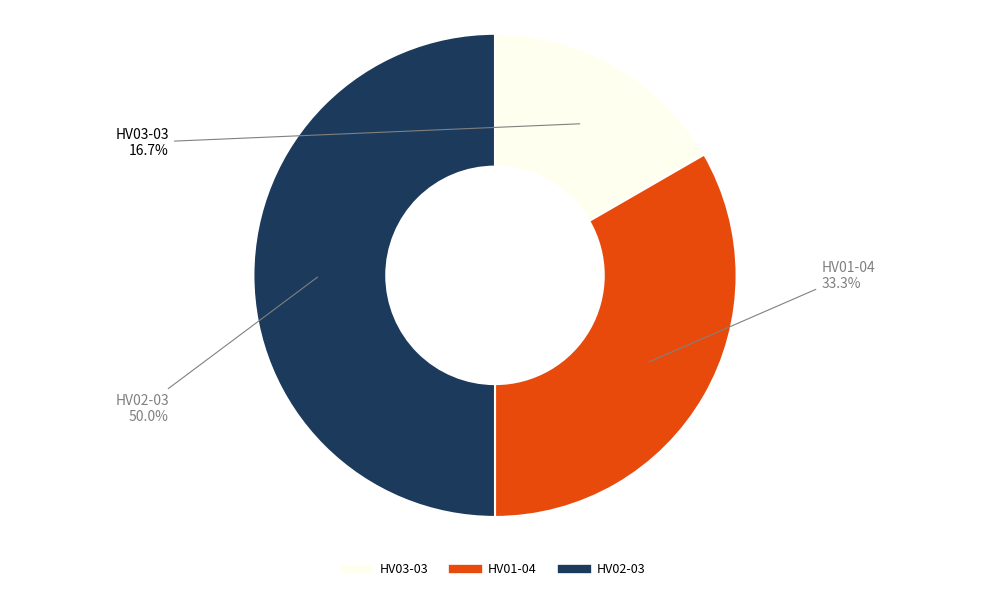

Between HV02-03 and HV03-03, which is larger?

HV02-03